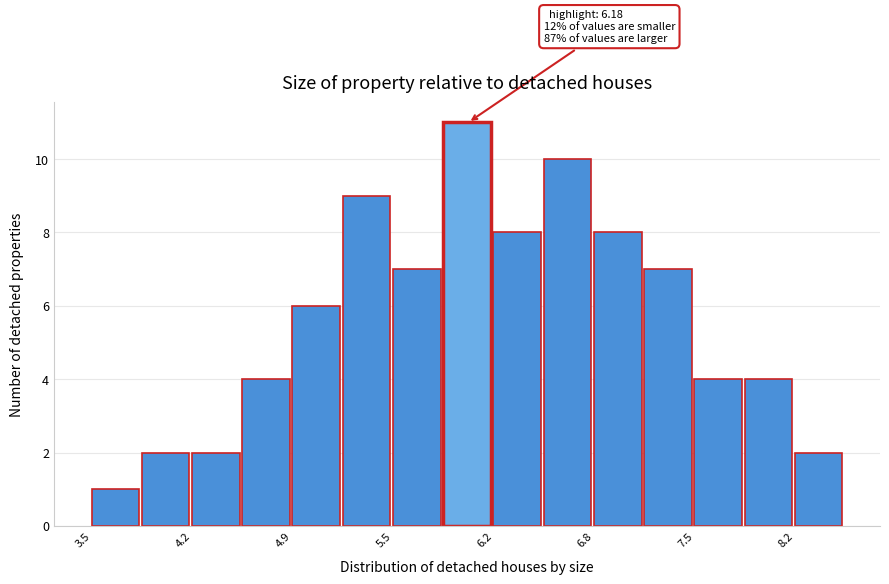

Read against the x-axis, roughly where is the centre of the tallest bar?

6.0